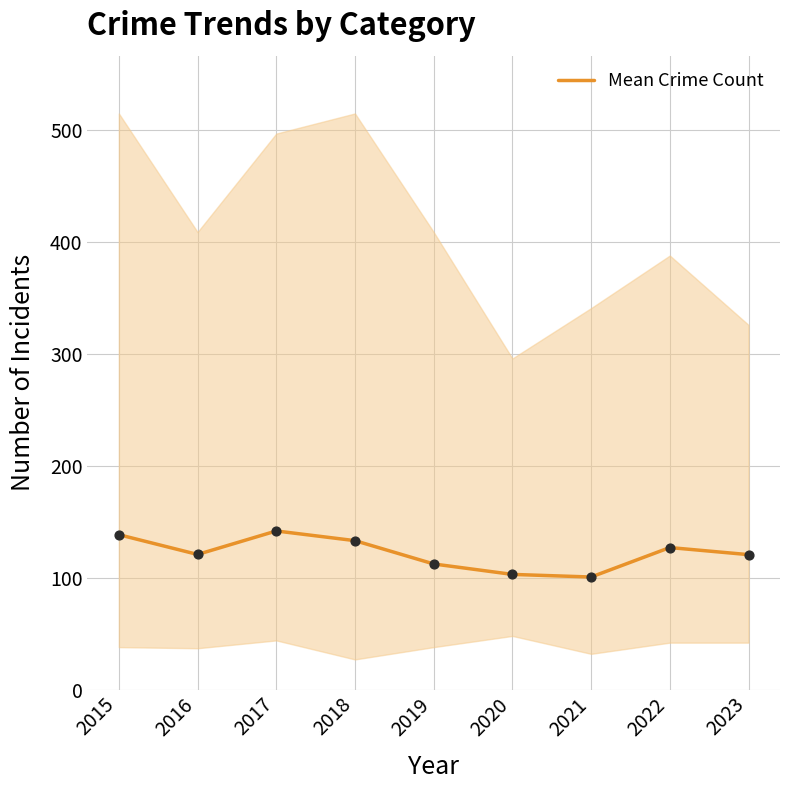

What is the change in value from 2015 to 2021?

-37.8